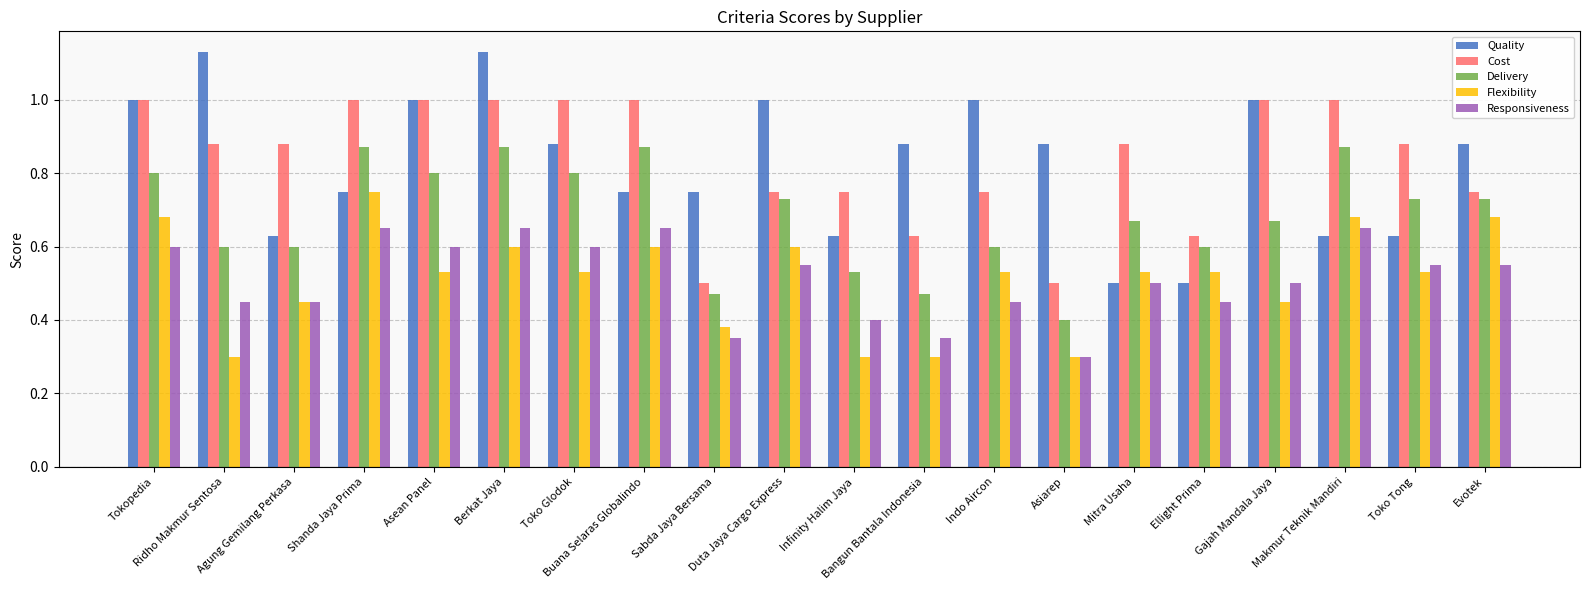

Which series has the widest spread of values?

Quality